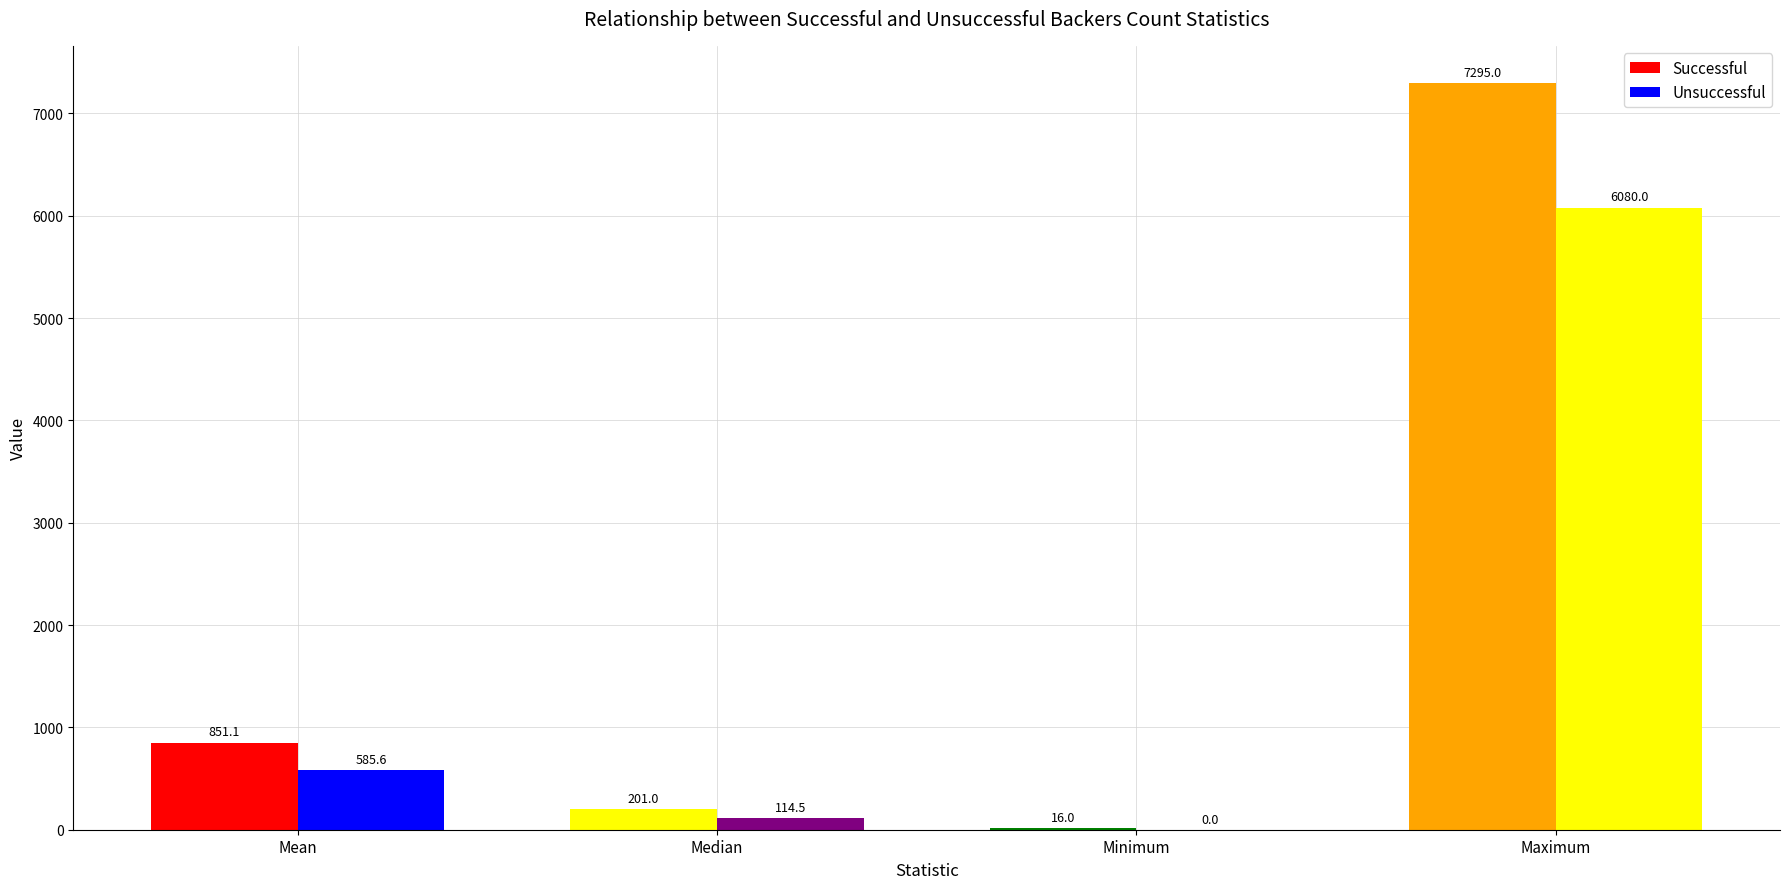

What is the label of the 2nd bar from the left?

Median